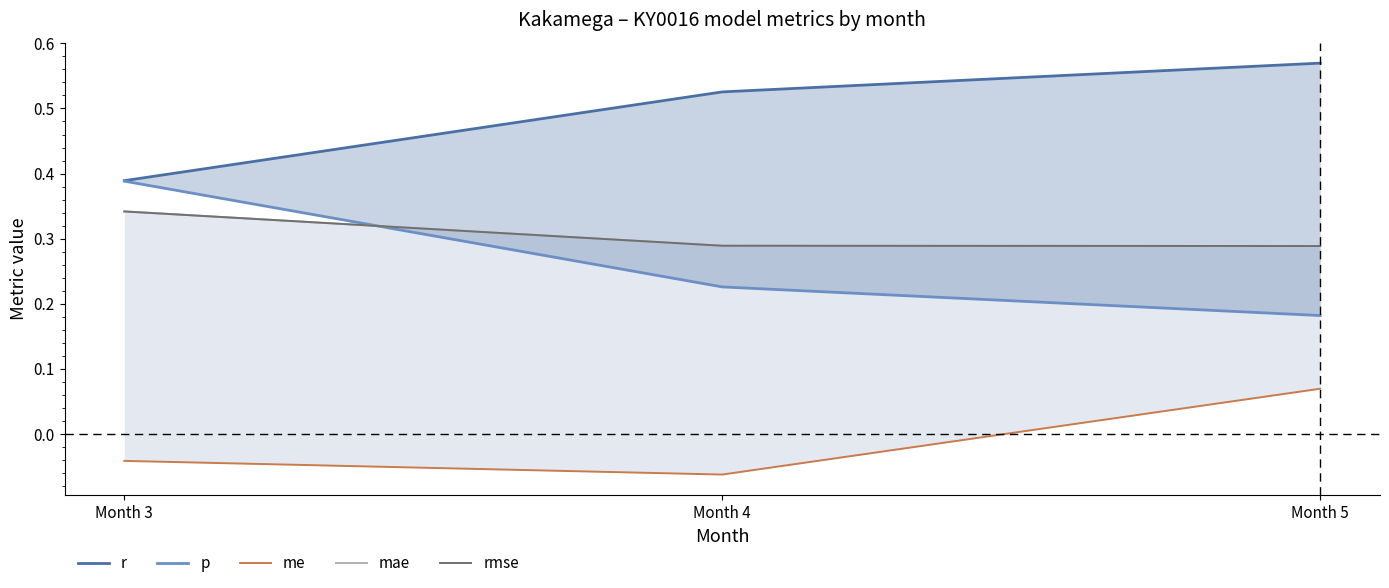

Reading left to right, extract all data points from this chart.

r: 0.4	0.5	0.6
p: 0.4	0.2	0.2
me: -0.0	-0.1	0.1
mae: 0.3	0.3	0.3
rmse: 0.3	0.3	0.3